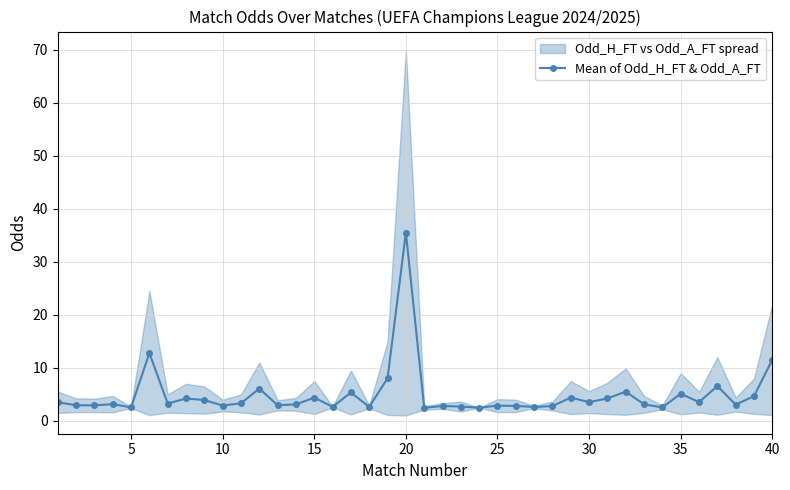

The Mean of Odd_H_FT & Odd_A_FT series shows 5.1 at 35. True or false?

True